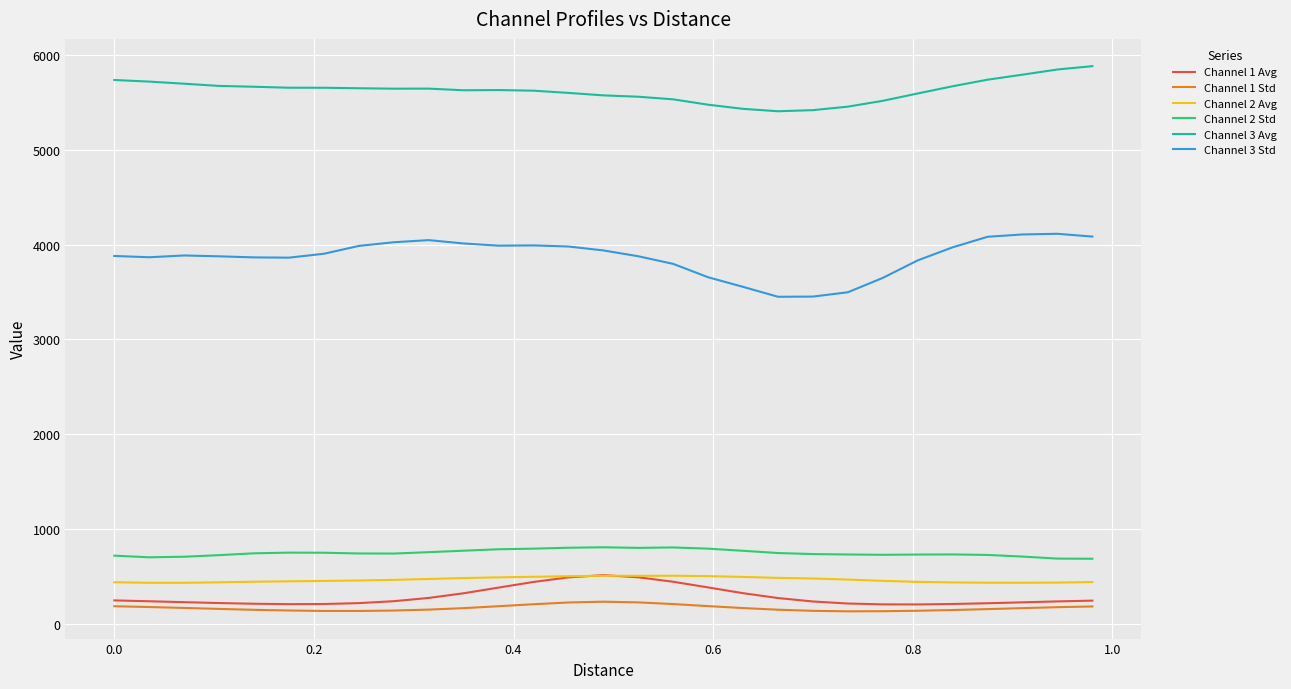

What is the minimum value for Channel 1 Avg?

203.7